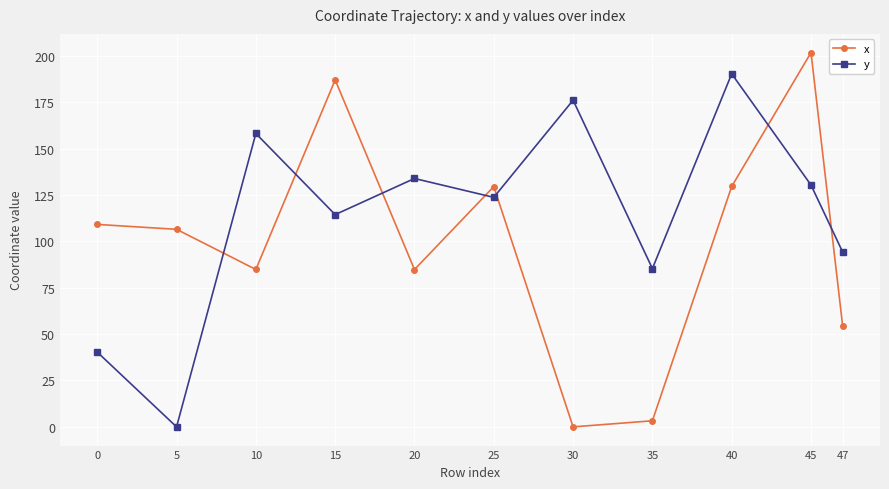

What is the value of the x point at the 3rd from the left?

84.9